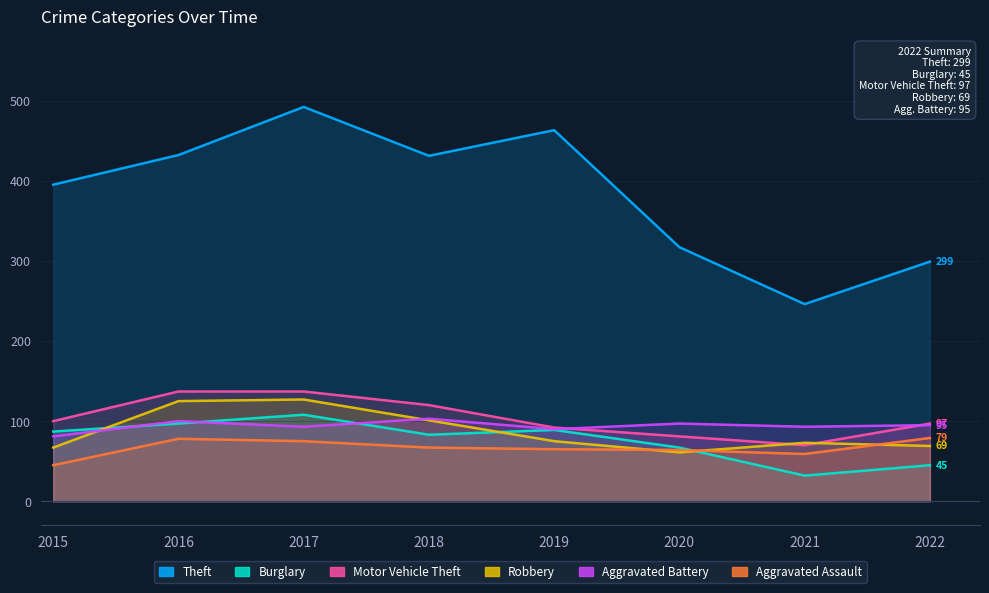

How many interior local peaks does the Theft series have?

2